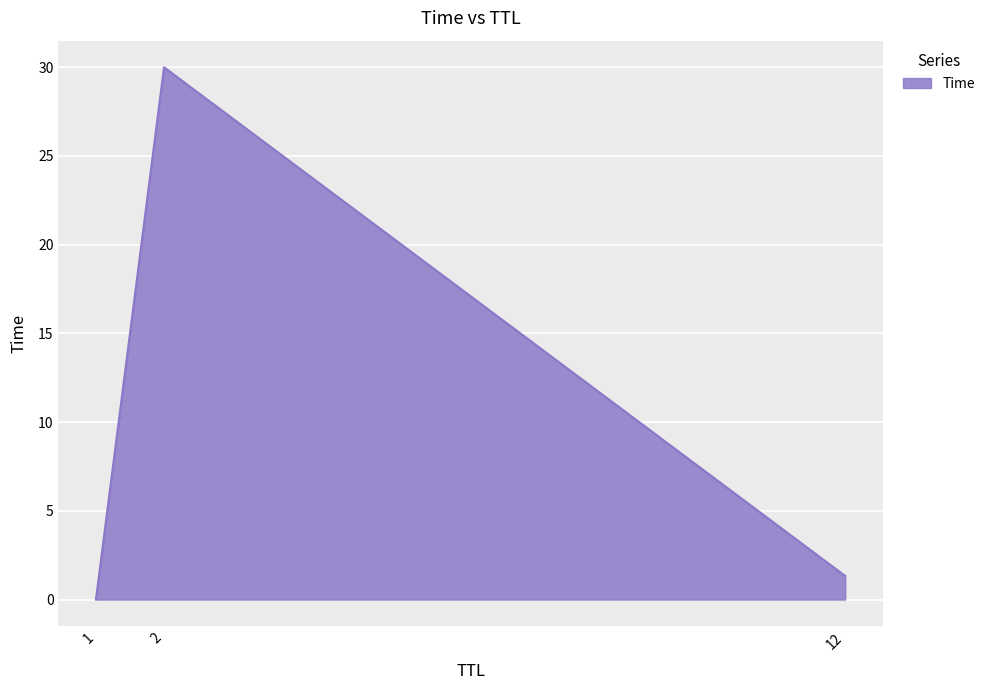

Which label corresponds to the largest value in the chart?

2